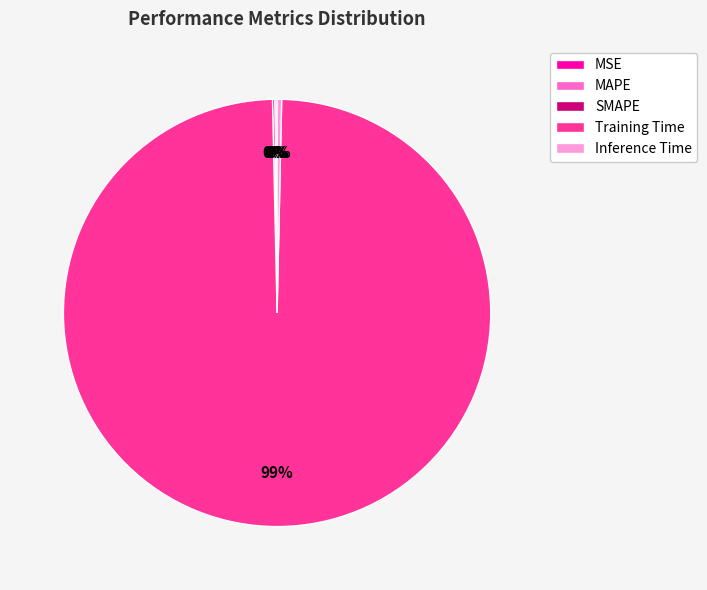

To the nearest percent, what is the average slice percentage?

20%